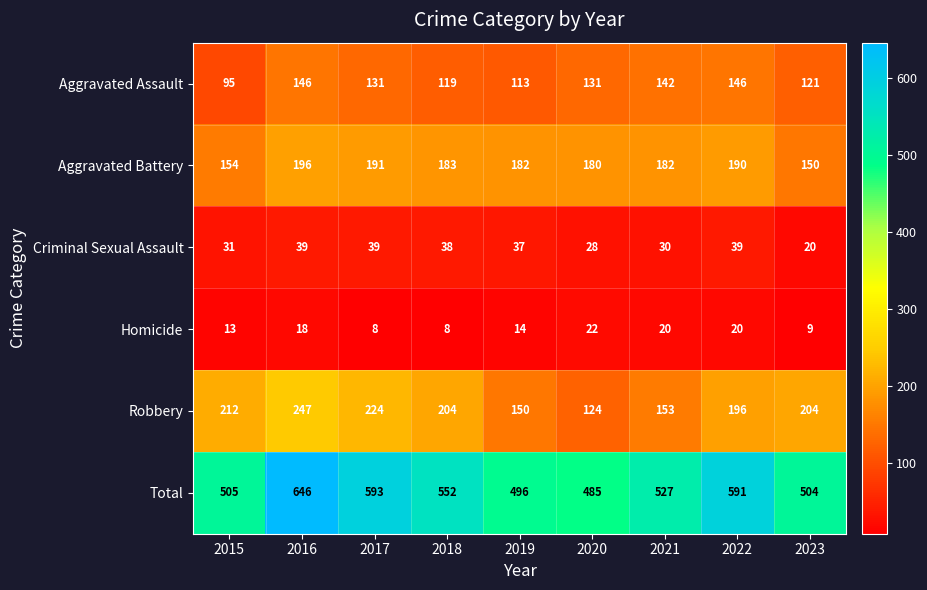

The Homicide series shows 8 at 2015. True or false?

False